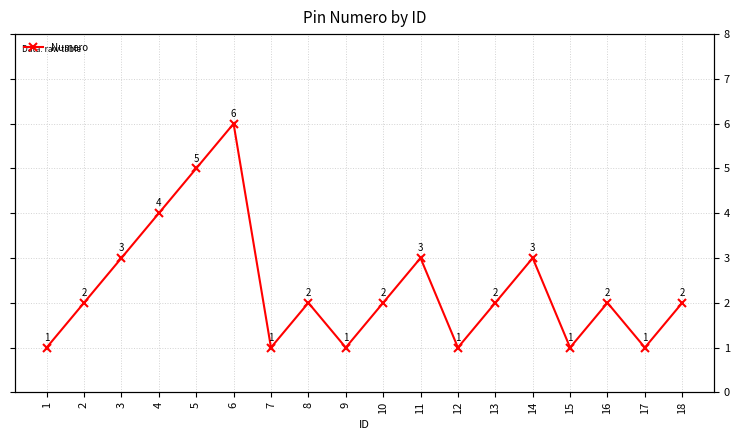

True or false: the data shows 2 at 11.

False